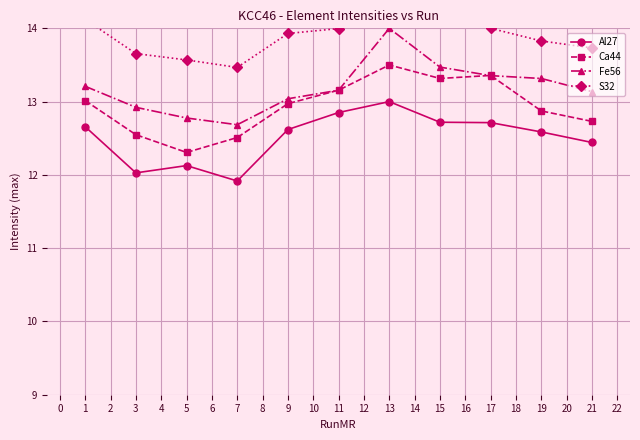

How many lines are shown in the chart?

4